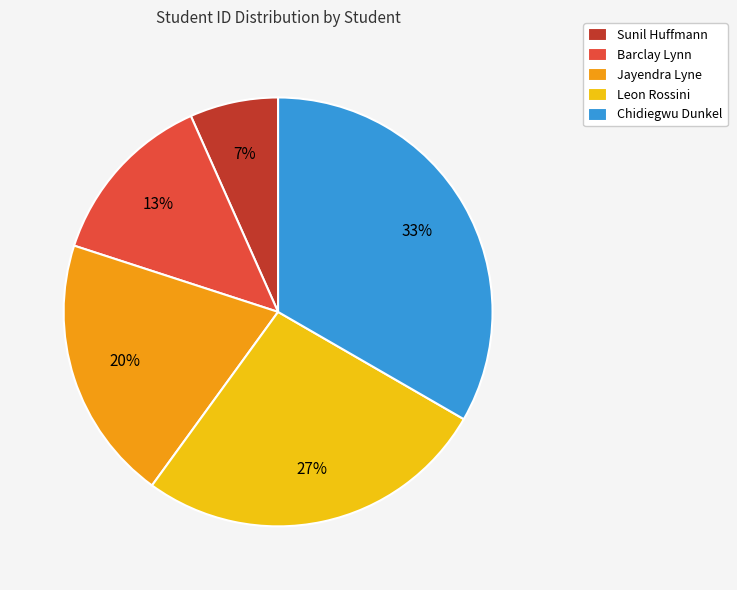

How many segments does this pie chart have?

5